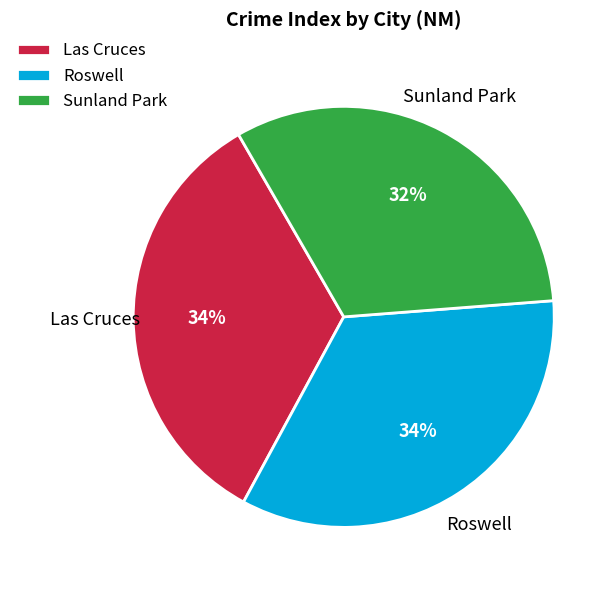

Which slice is the smallest?

Sunland Park